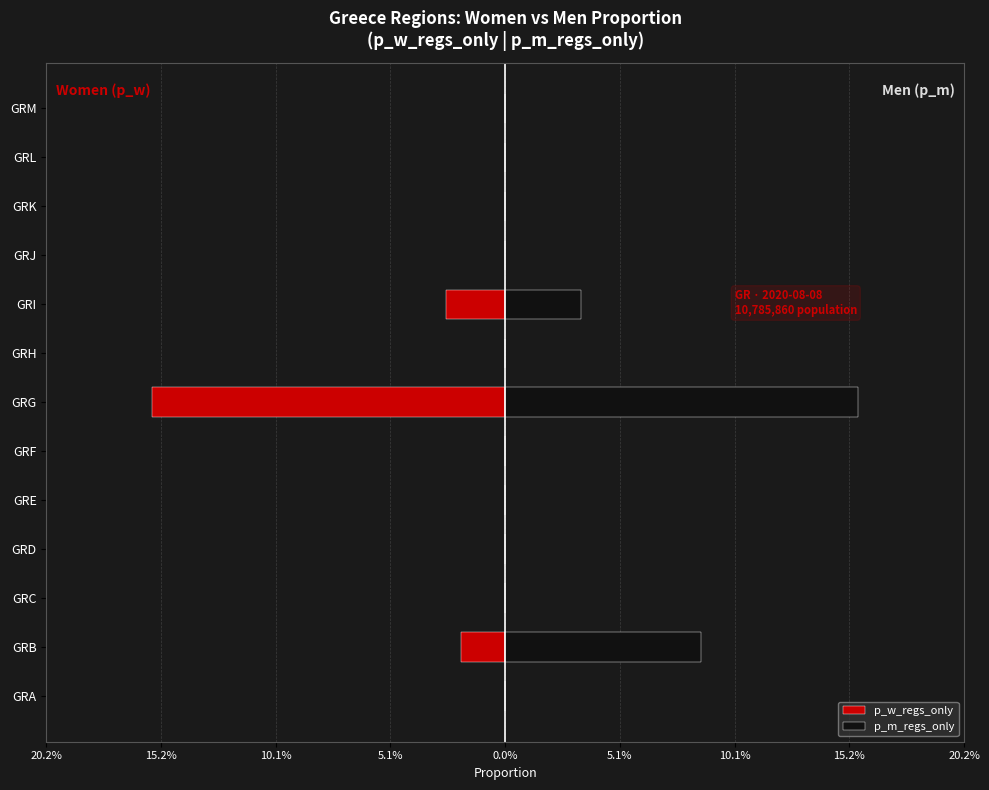

What is the difference between the p_m_regs_only values at GRK and GRB?

0.1